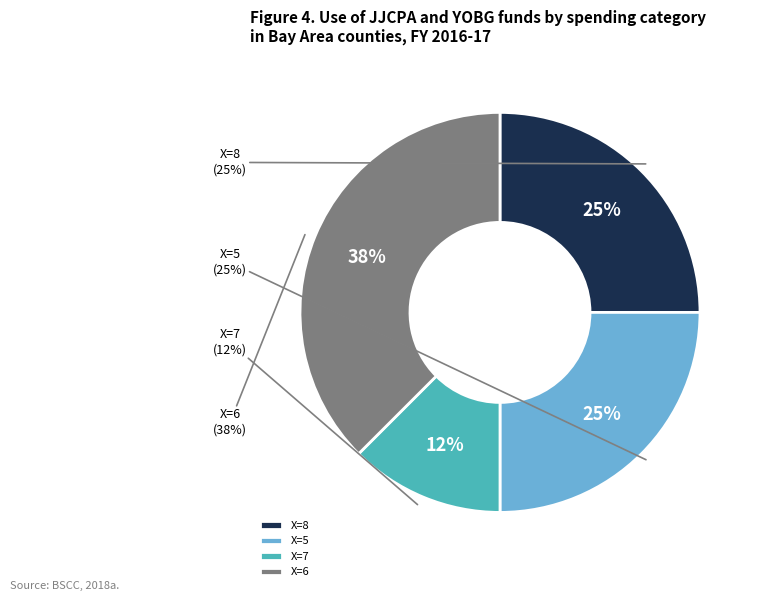

Which category has the biggest portion of the pie?

6